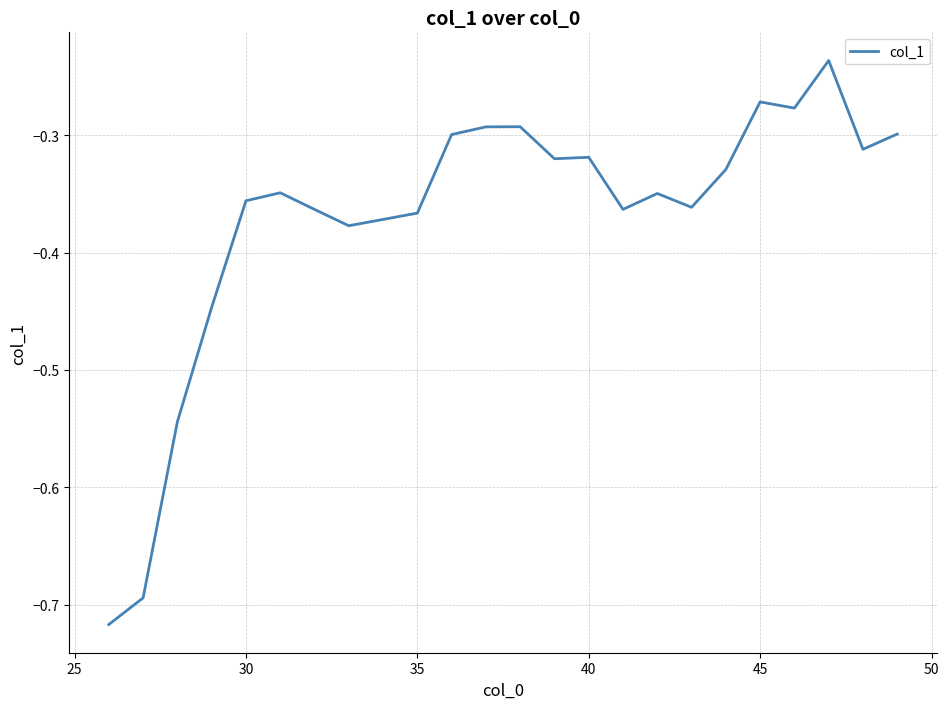

What is the difference between the maximum and minimum values?

0.5